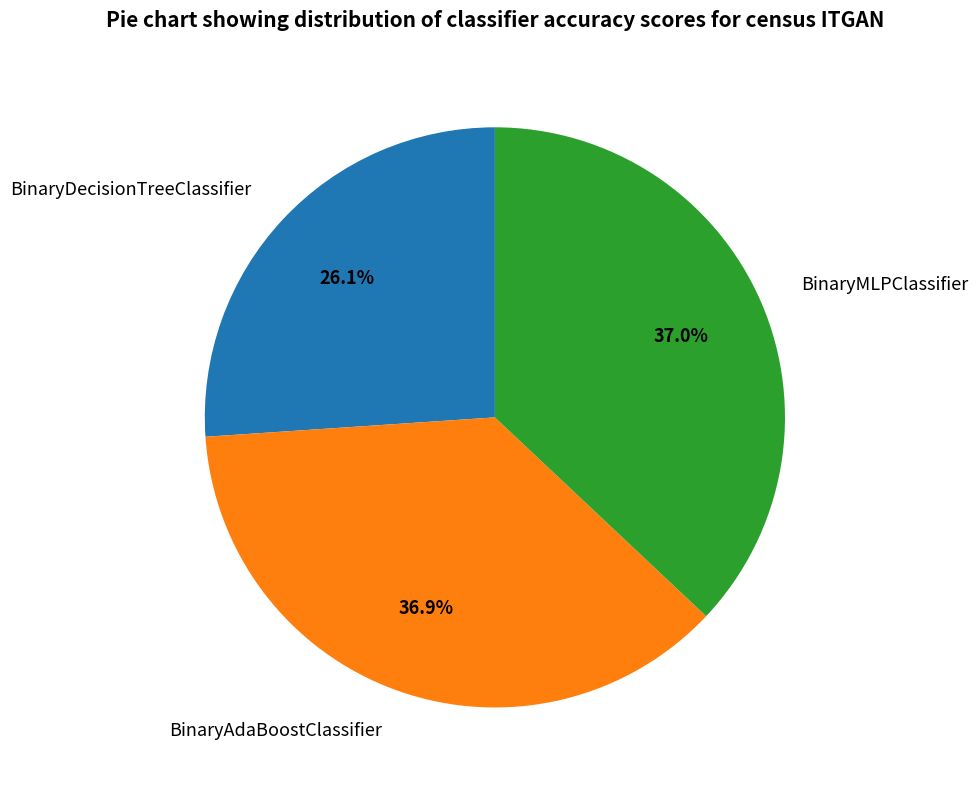

Which has a higher value, BinaryDecisionTreeClassifier or BinaryMLPClassifier?

BinaryMLPClassifier